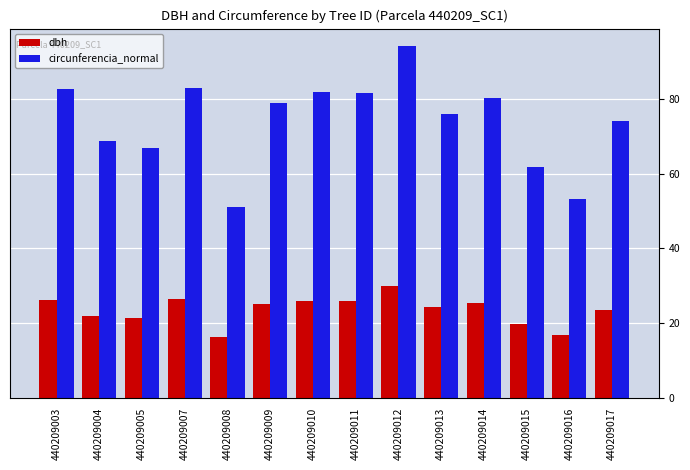

True or false: dbh has a value of 8.7 at 440209013.

False